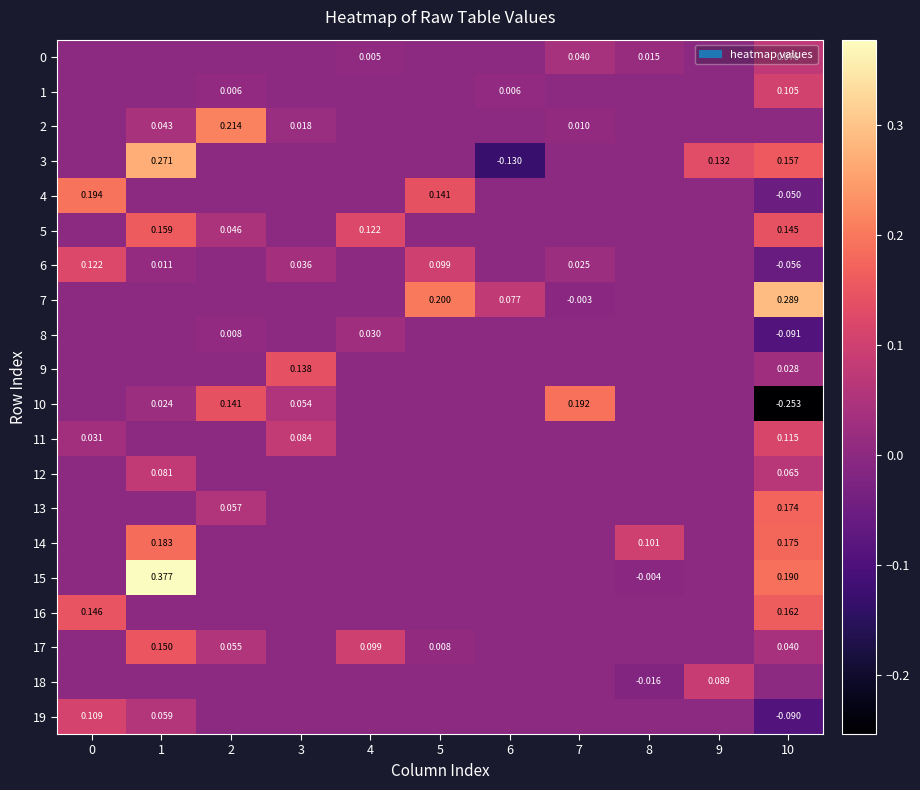

What is the maximum value for 1?

0.1